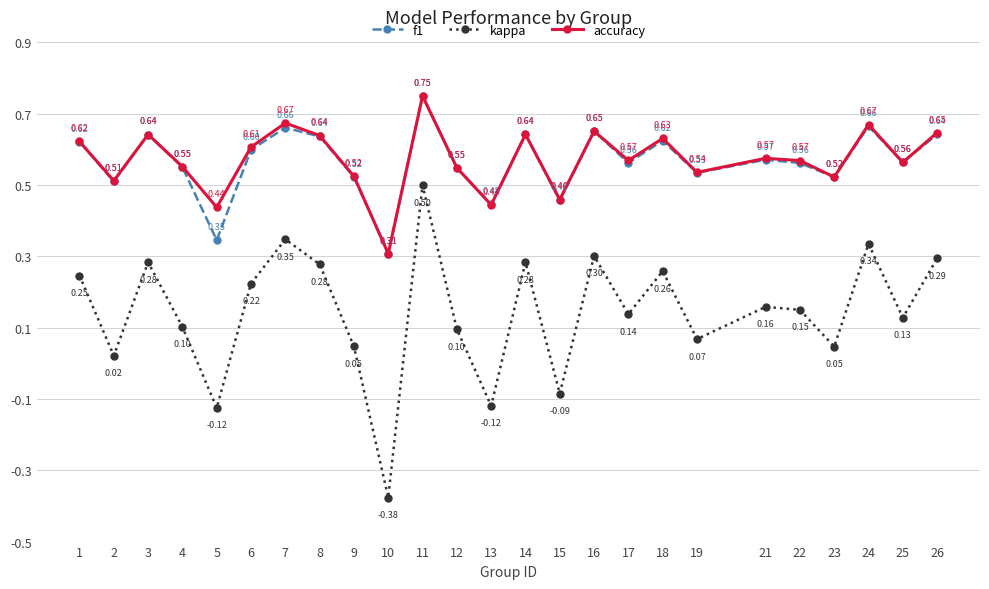

Which series has the widest spread of values?

kappa